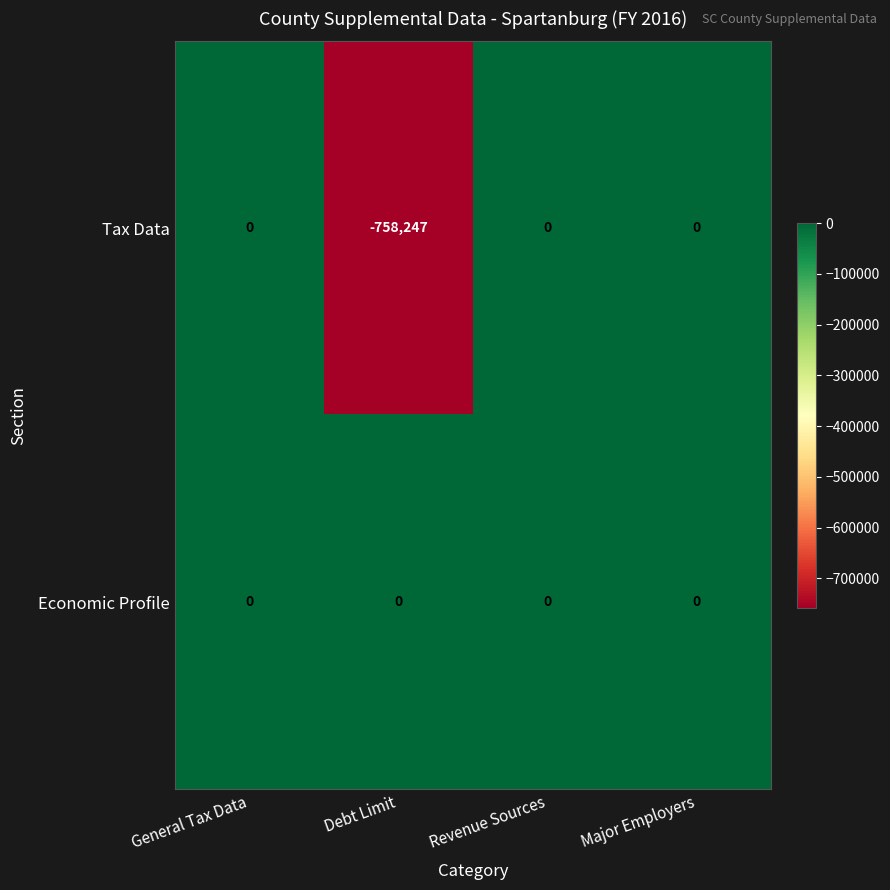

At Debt Limit, list the series in order from smallest to largest.

Tax Data, Economic Profile